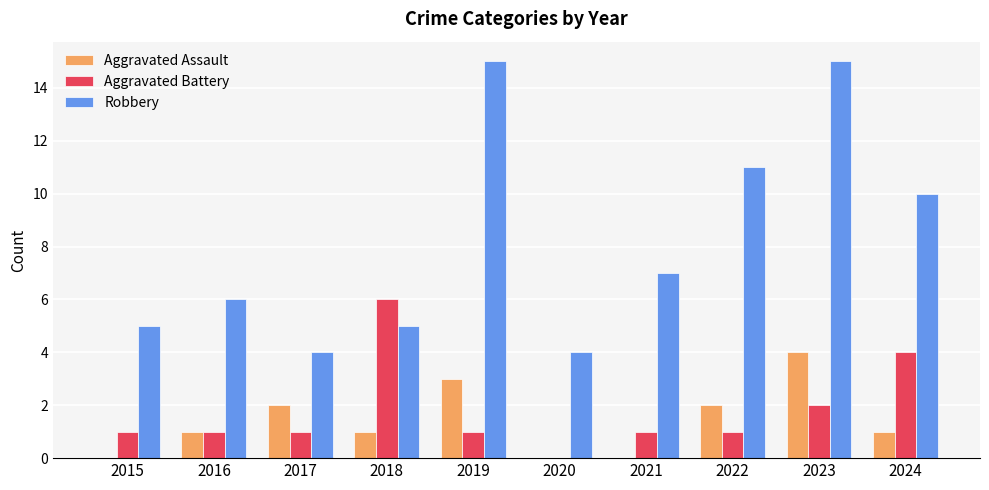

What is the average value of the Robbery series?

8